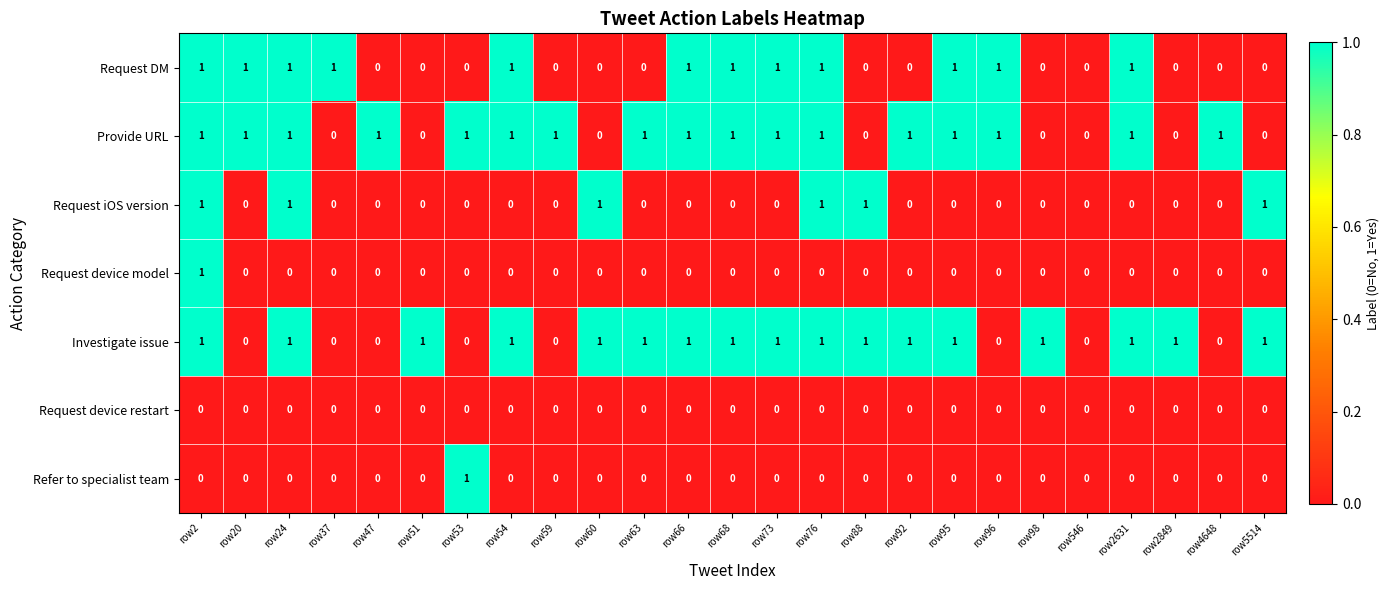

Count the Request DM values in the range 0 to 1.

25